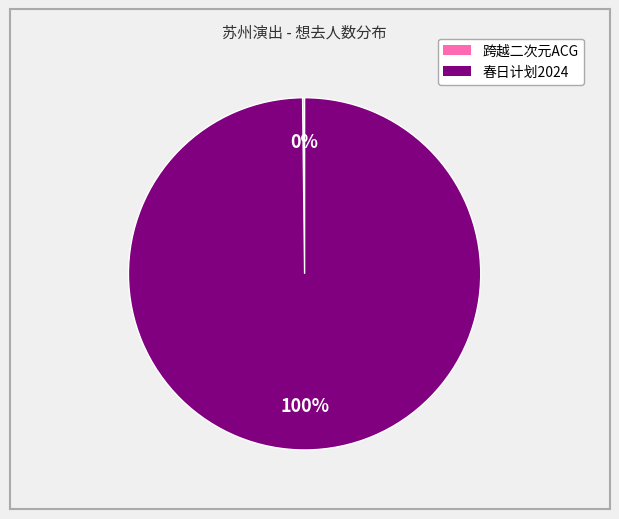

Is there a majority slice in this chart?

Yes